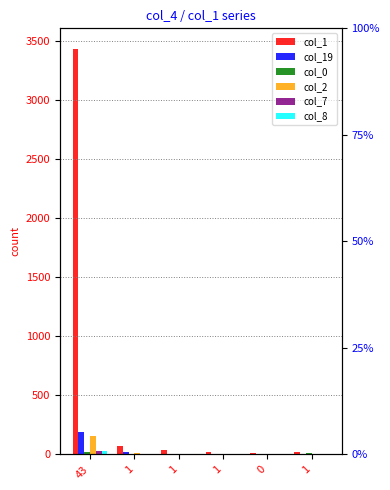

At which label does col_8 reach its peak?

43